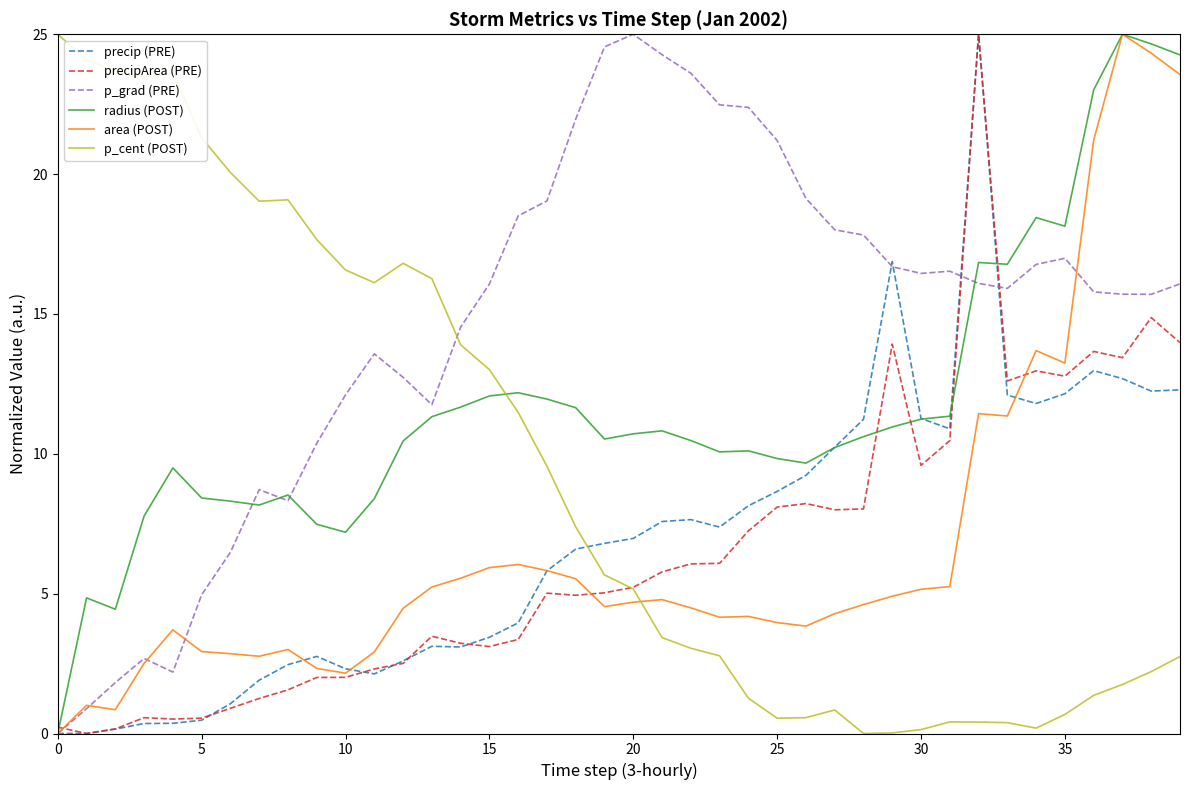

What are all the series names shown in the legend?

precip (PRE), precipArea (PRE), p_grad (PRE), radius (POST), area (POST), p_cent (POST)